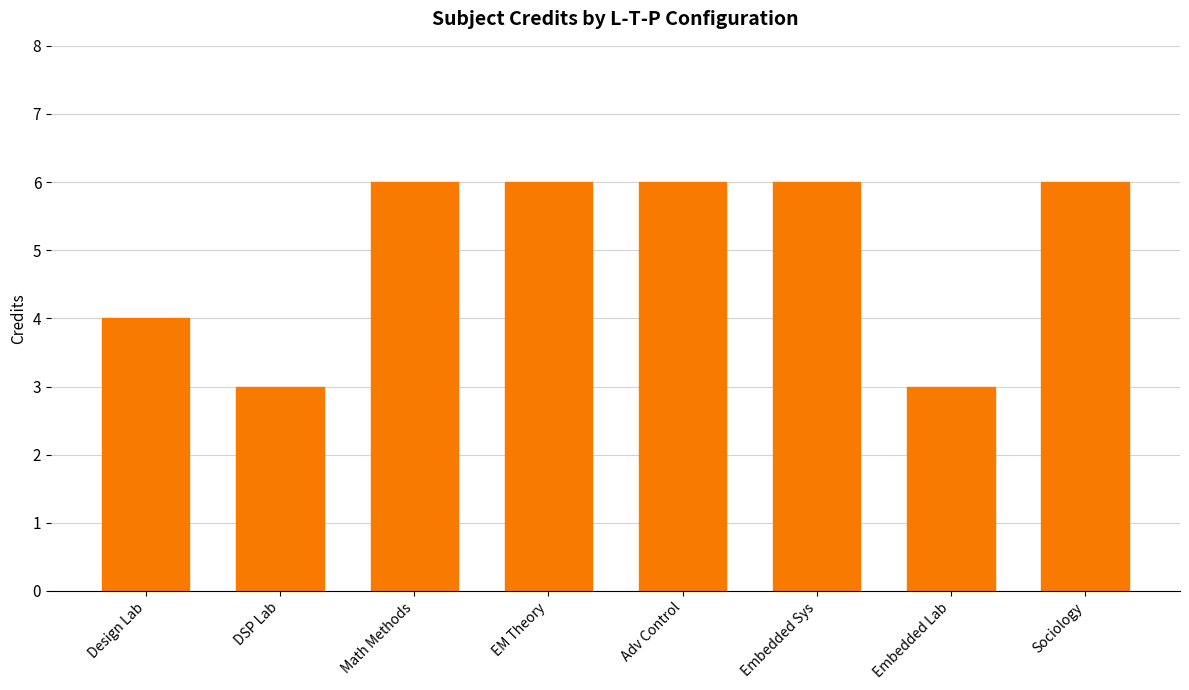

What is the difference between the maximum and minimum values?

3